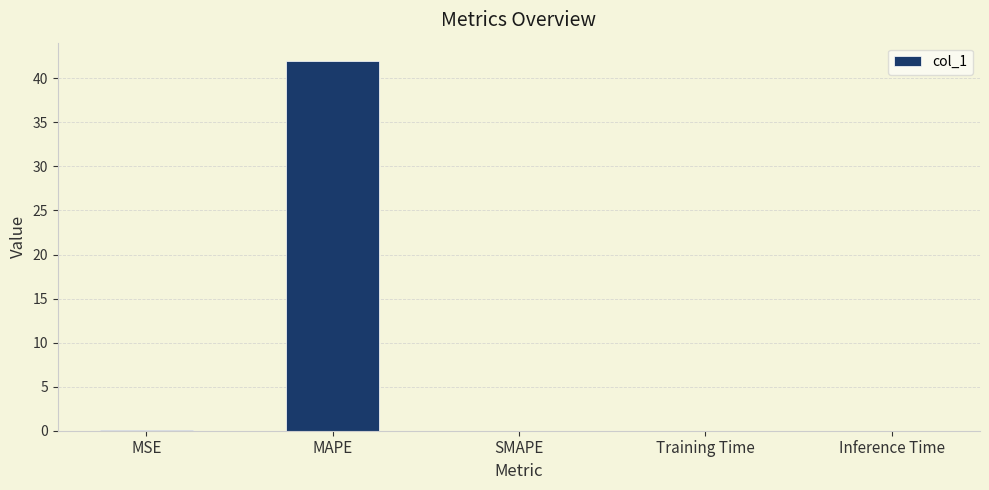

At which category does the chart reach its peak across all series?

MAPE